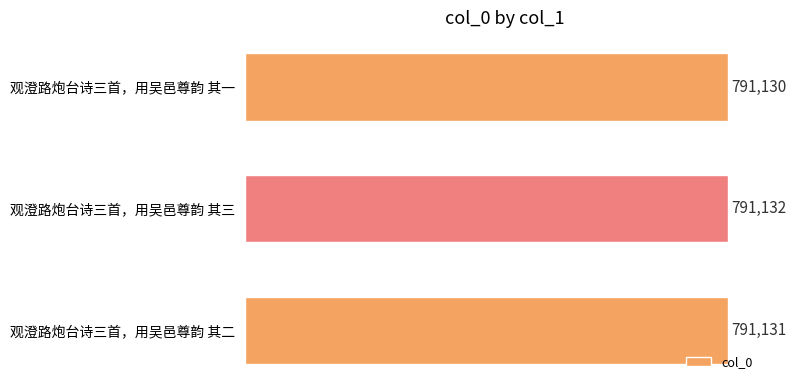

List the labels in order of value, largest first.

观澄路炮台诗三首，用吴邑尊韵 其三, 观澄路炮台诗三首，用吴邑尊韵 其二, 观澄路炮台诗三首，用吴邑尊韵 其一